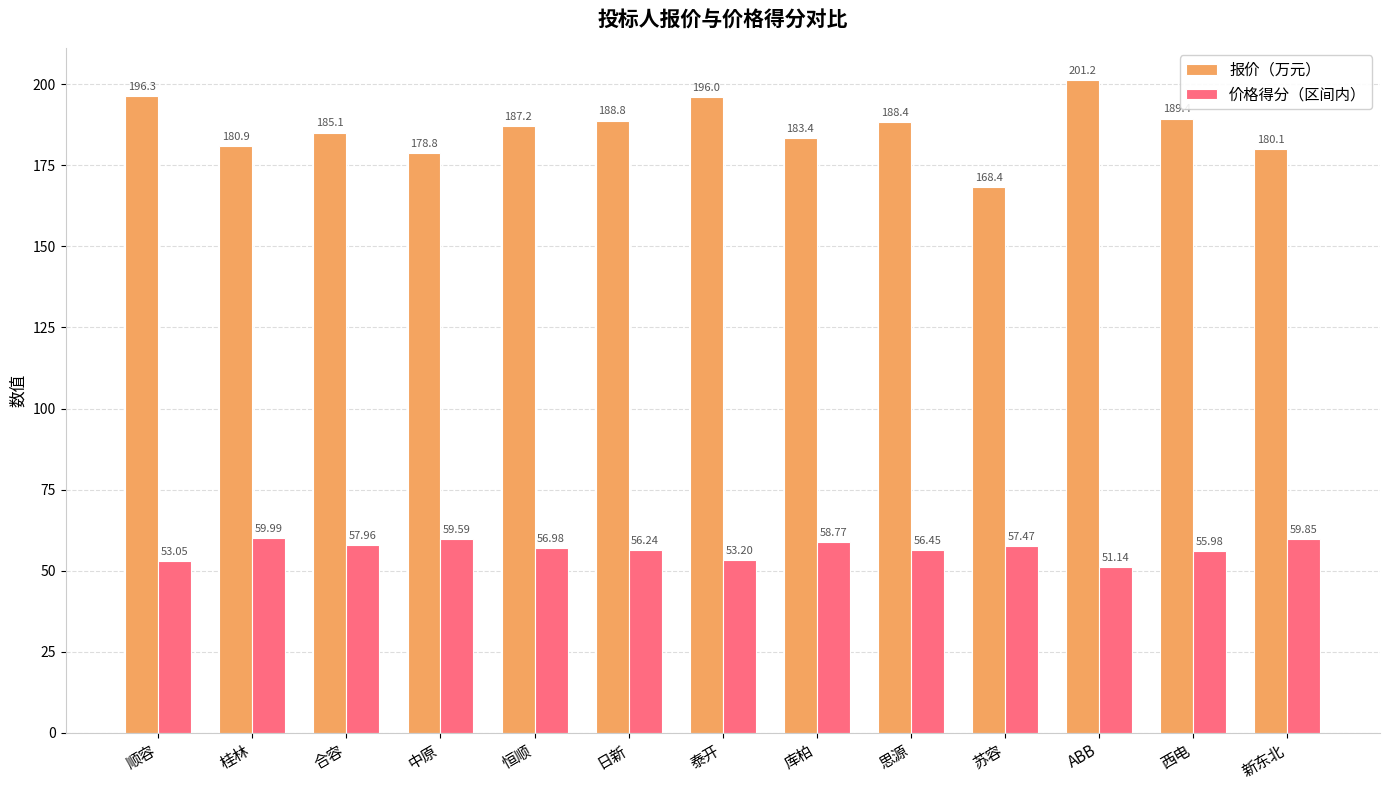

What is the average value of the 价格得分（区间内） series?

56.7